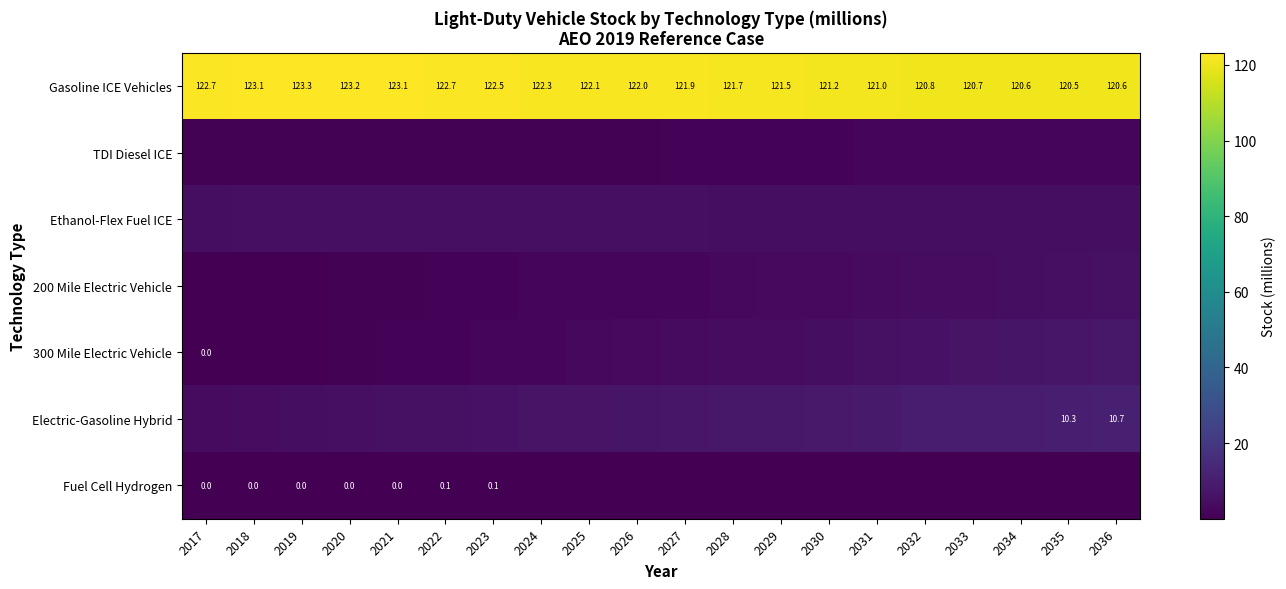

Rank the series by their maximum value, from highest to lowest.

Gasoline ICE Vehicles, Electric-Gasoline Hybrid, 300 Mile Electric Vehicle, 200 Mile Electric Vehicle, Ethanol-Flex Fuel ICE, TDI Diesel ICE, Fuel Cell Hydrogen